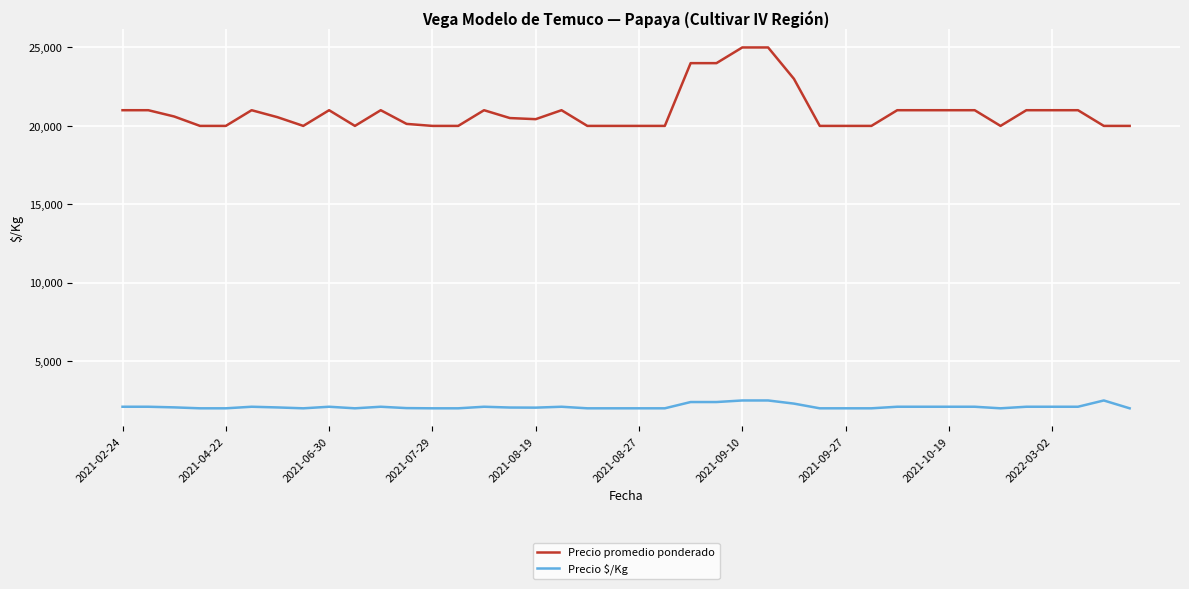

Which series has the largest total across all categories?

Precio promedio ponderado